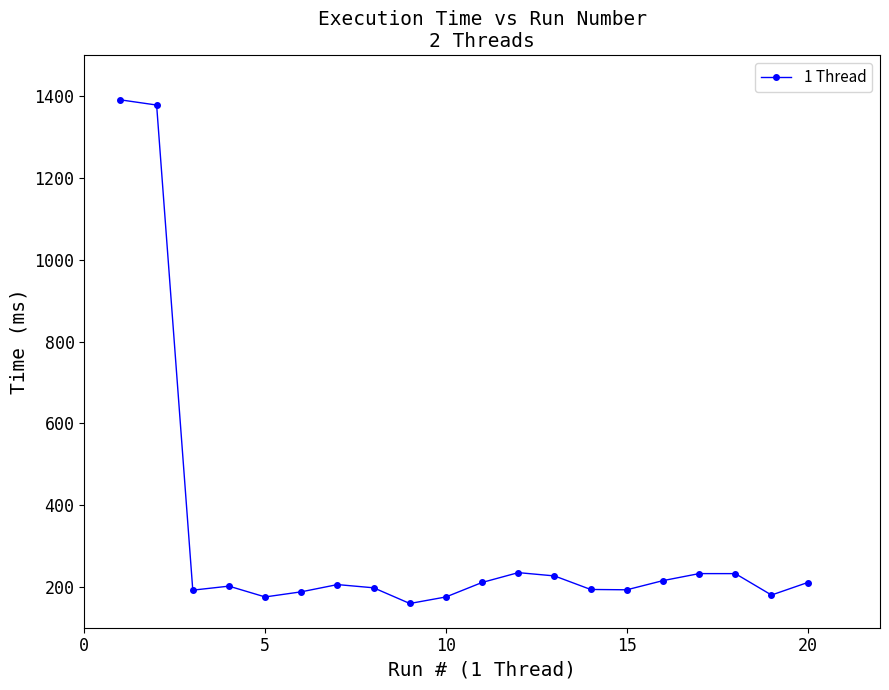

What is the minimum value shown in the chart?

159.3